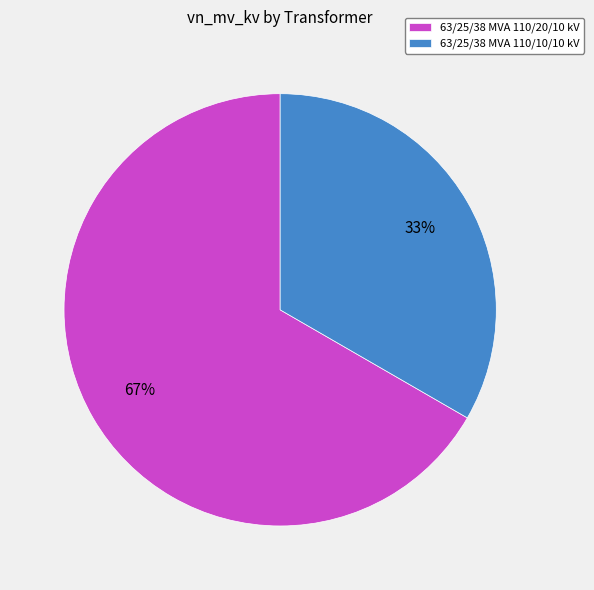

Between 63/25/38 MVA 110/20/10 kV and 63/25/38 MVA 110/10/10 kV, which is larger?

63/25/38 MVA 110/20/10 kV